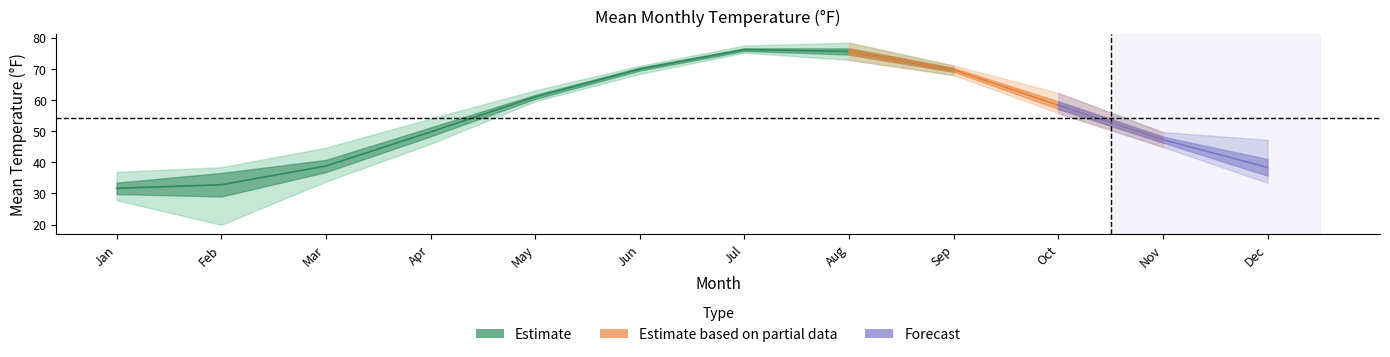

What value does the 2015 series have at 7?

76.1